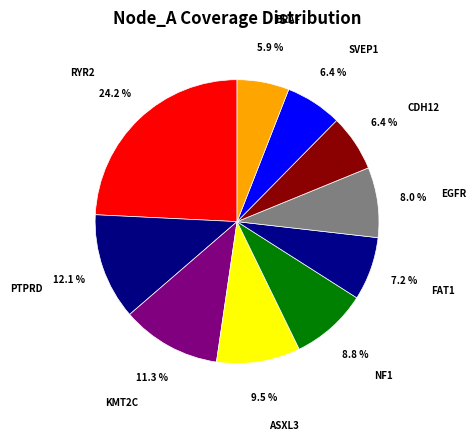

To the nearest percent, what is the combined percentage of NF1 and ASXL3?

18%